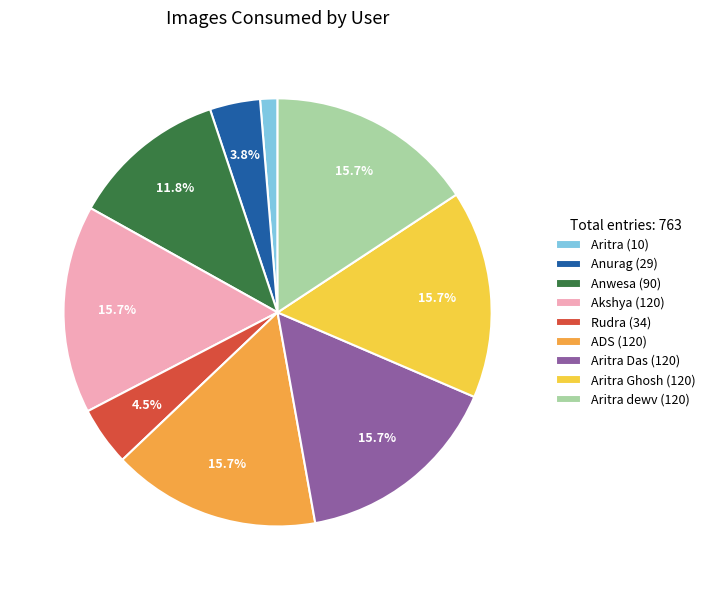

What percentage is NOT represented by Anwesa (90)?

88.2%